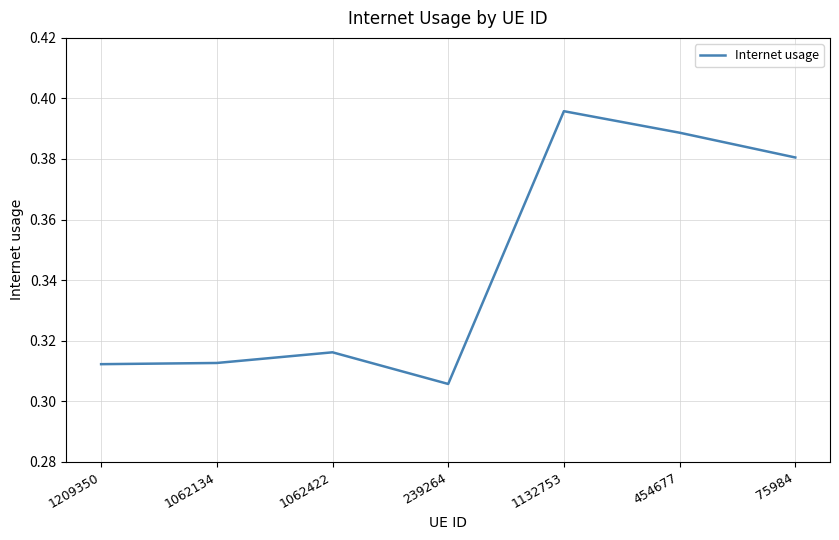

Is it true that the value at 1132753 is 0.1?

False